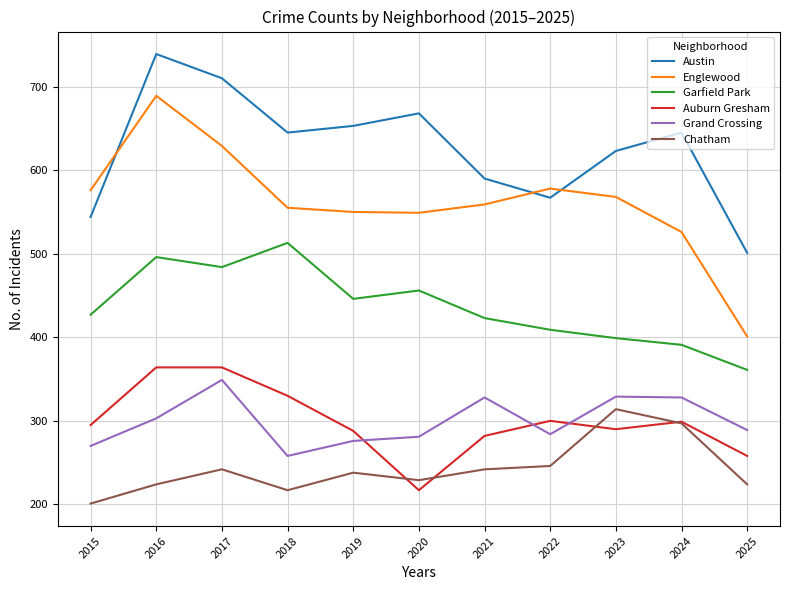

What is the smallest value displayed?

201